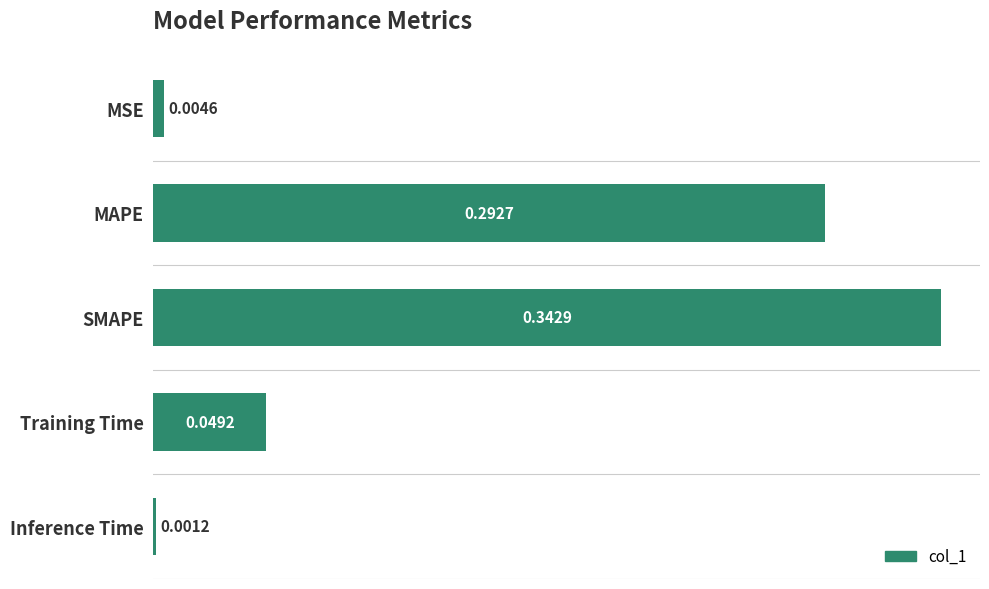

What is the average value?

0.1